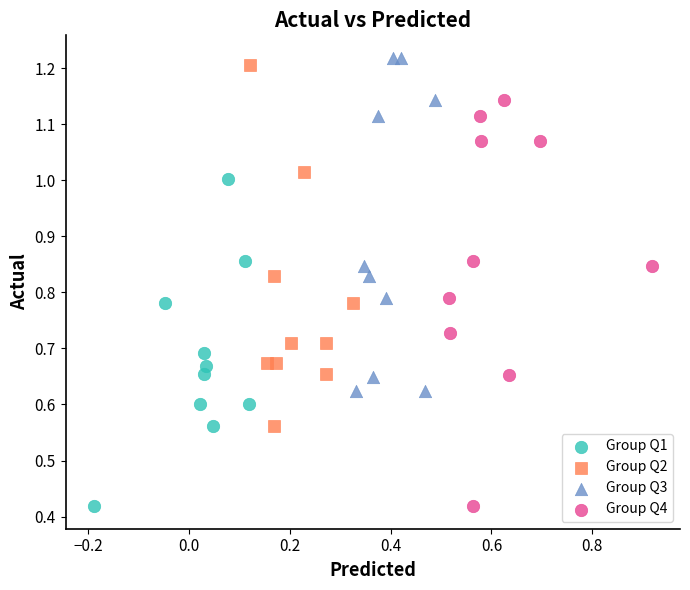

What are all the series names shown in the legend?

Group Q1, Group Q2, Group Q3, Group Q4